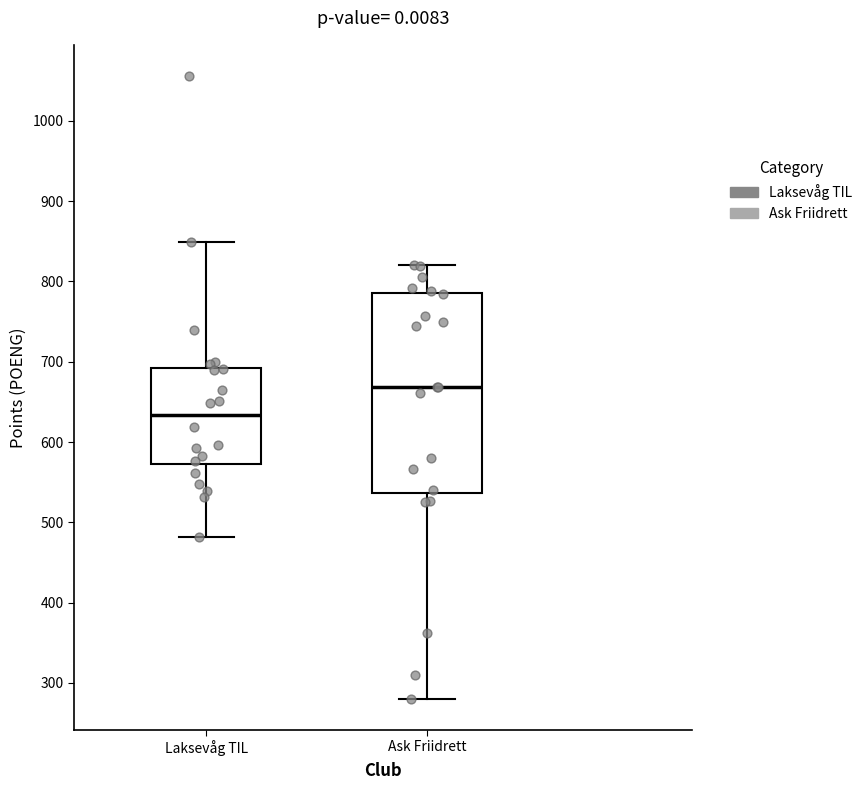

Which box's median line is the lowest?

Laksevåg TIL